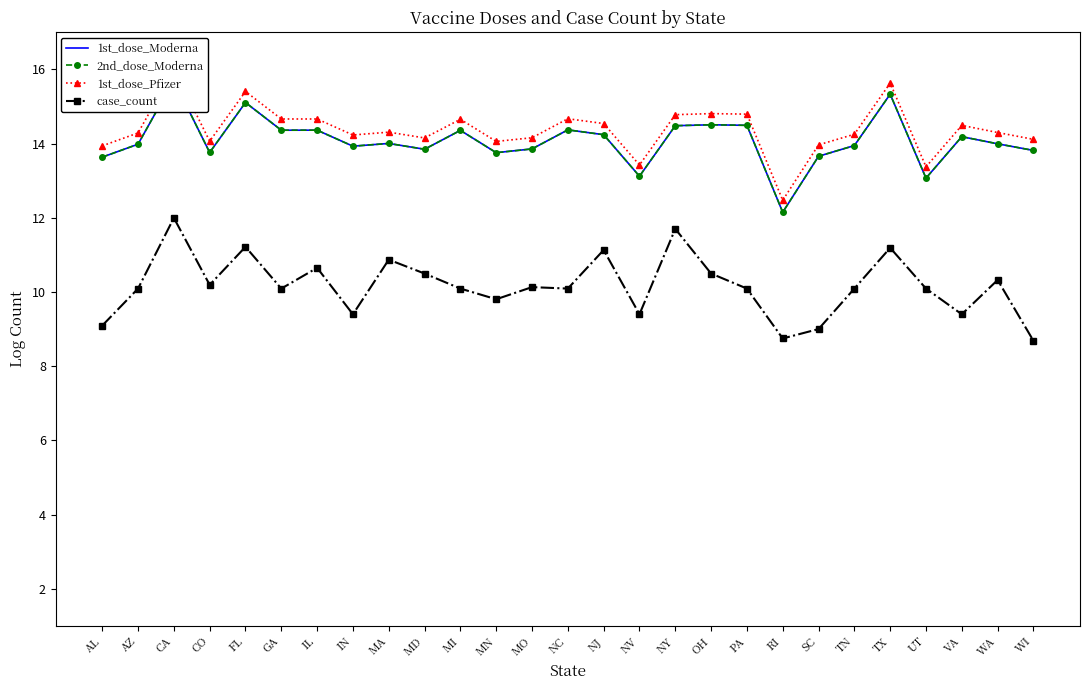

Which series changed the most between IL and SC?

case_count